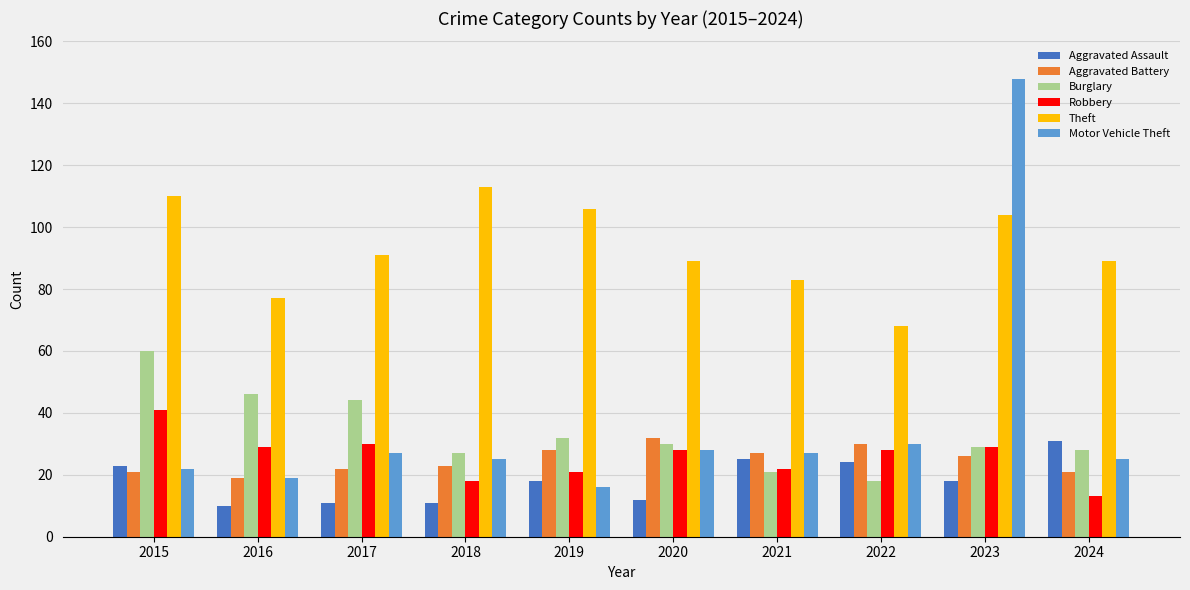

What is the value of the Robbery bar at the 4th from the left?

18